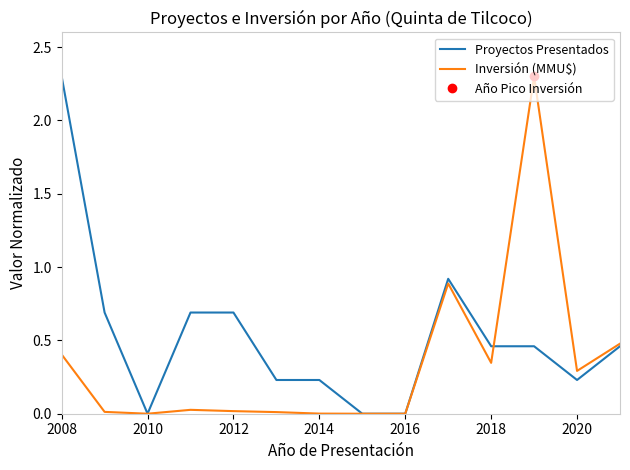

The value of Inversión (MMU$) at 2008 is 0.3. True or false?

False